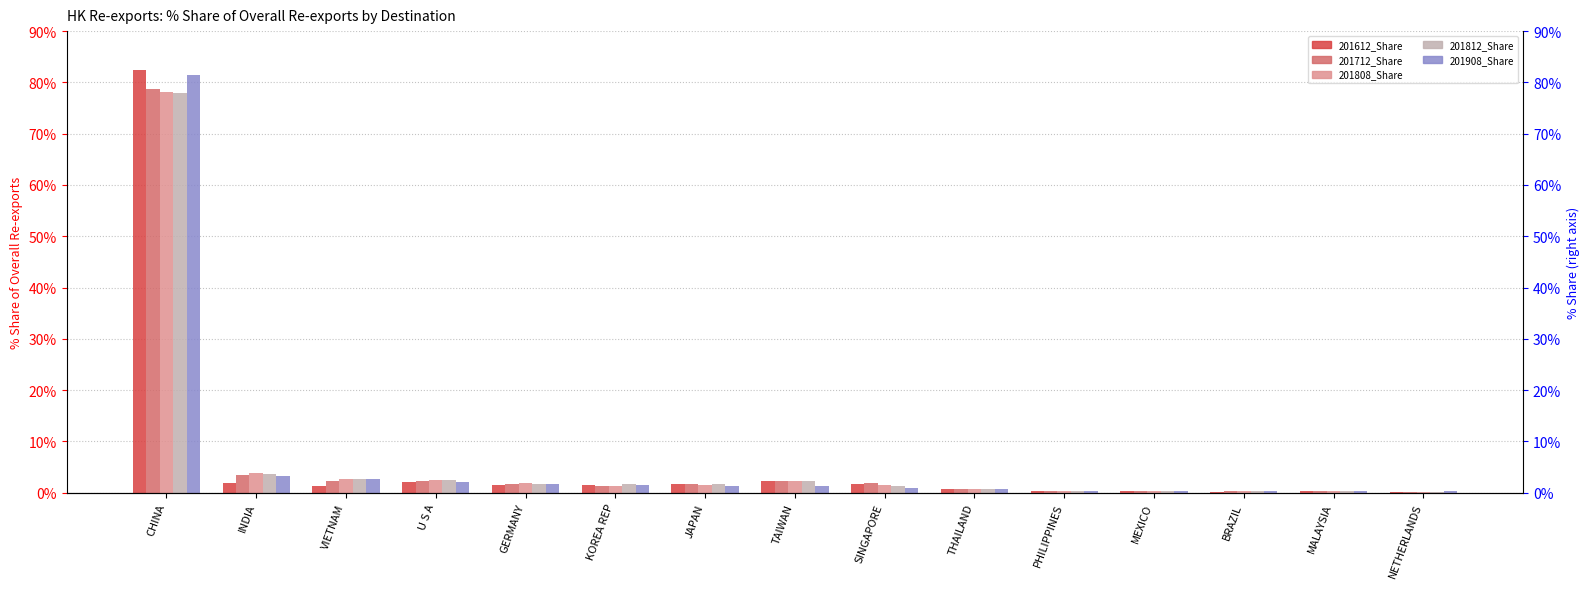

What is the sum of the 201612_Share values at CHINA and GERMANY?

83.8